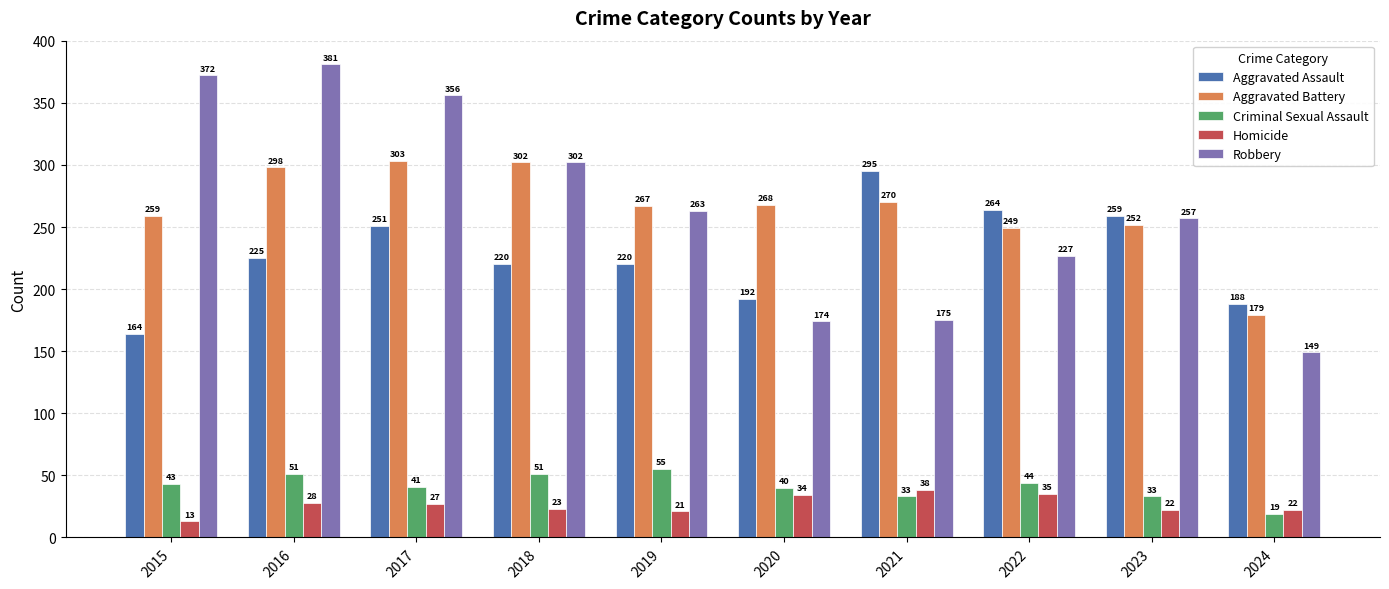

Which series changed the most between 2019 and 2024?

Robbery